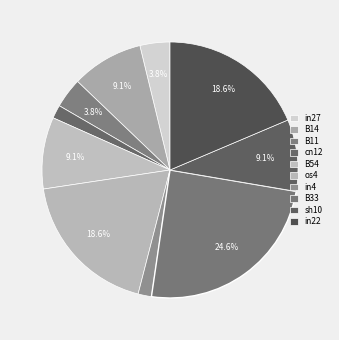

Does B11 represent more than half of the total?

No